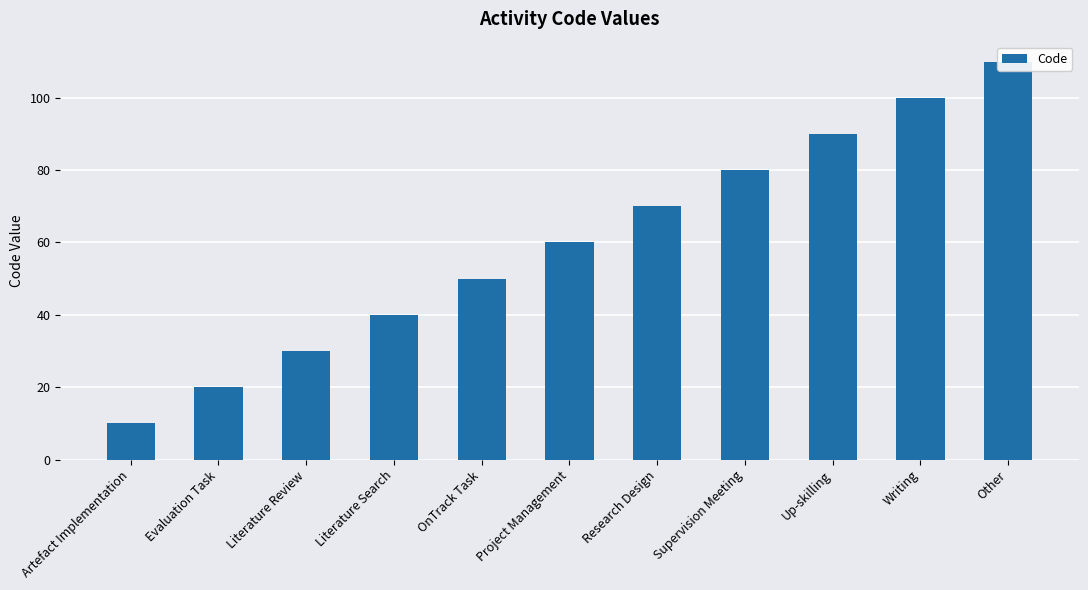

How many values are between 30 and 90?

7